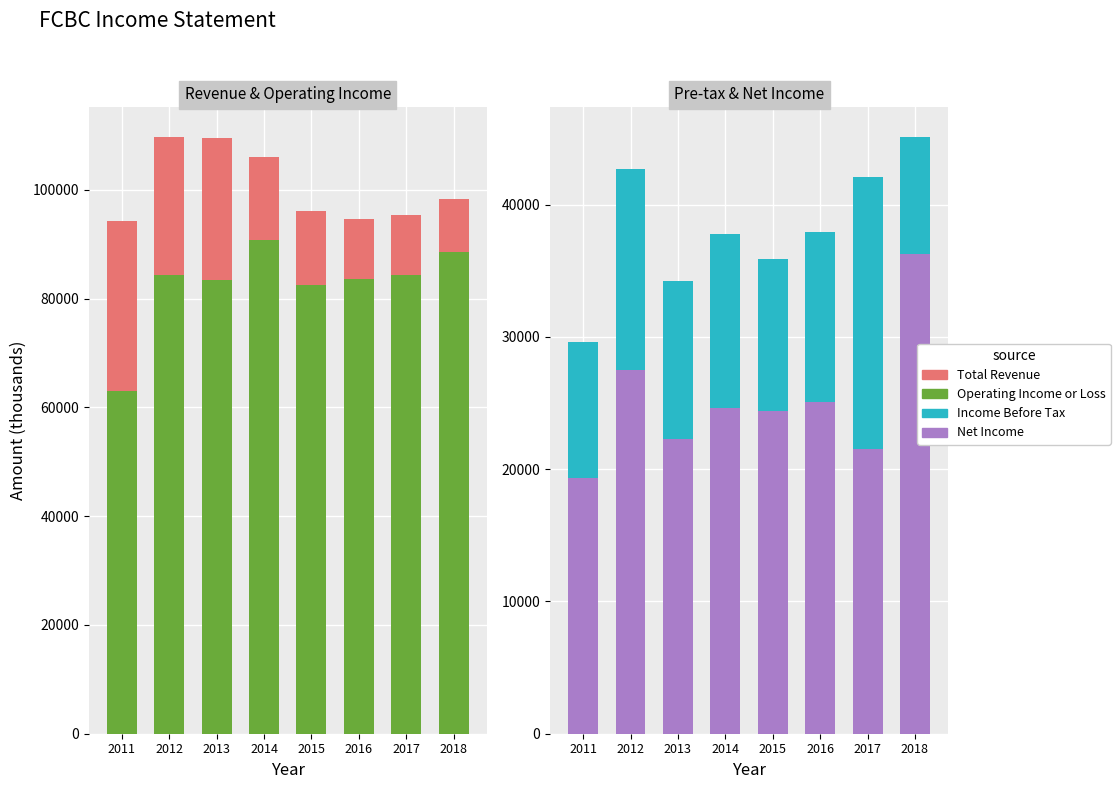

Which series has the largest total across all categories?

Total Revenue